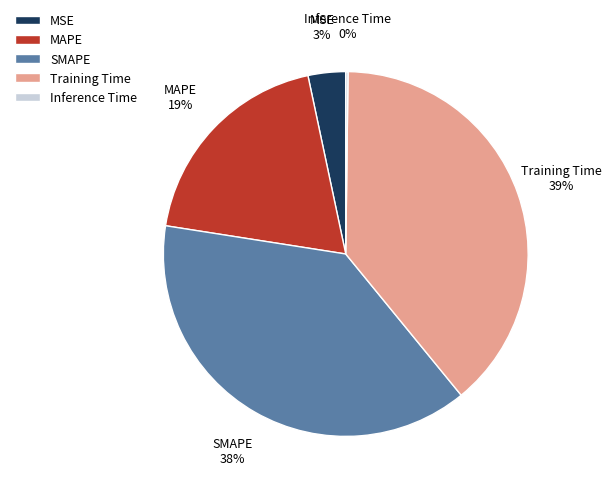

The SMAPE slice represents 27% of the pie. True or false?

False